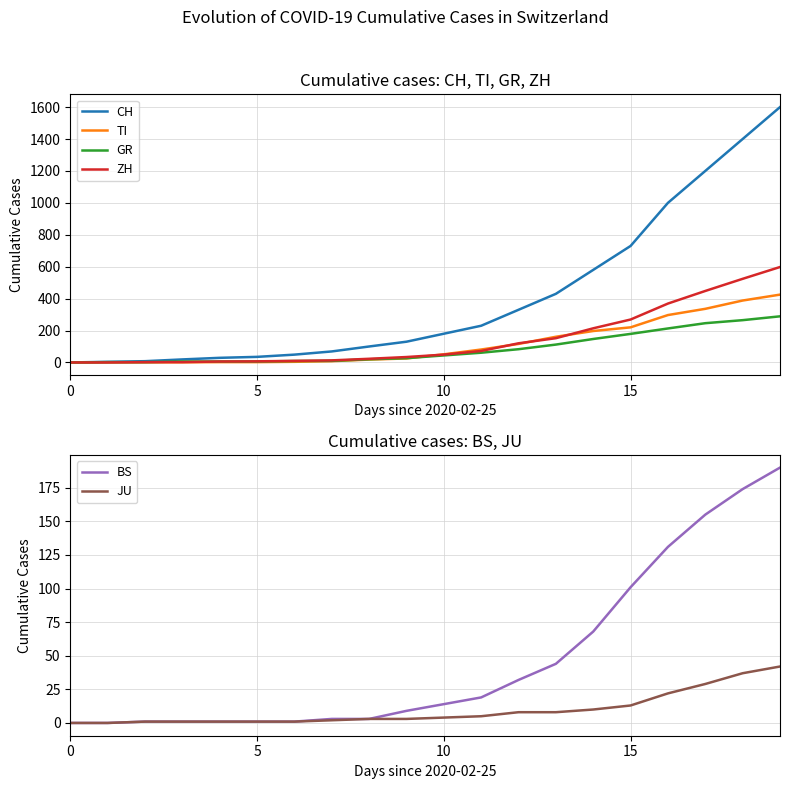

The value of TI at 11 is 22. True or false?

False